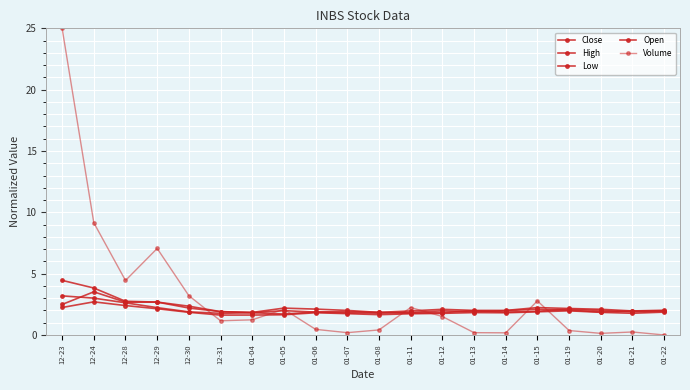

How many series are shown in this chart?

5